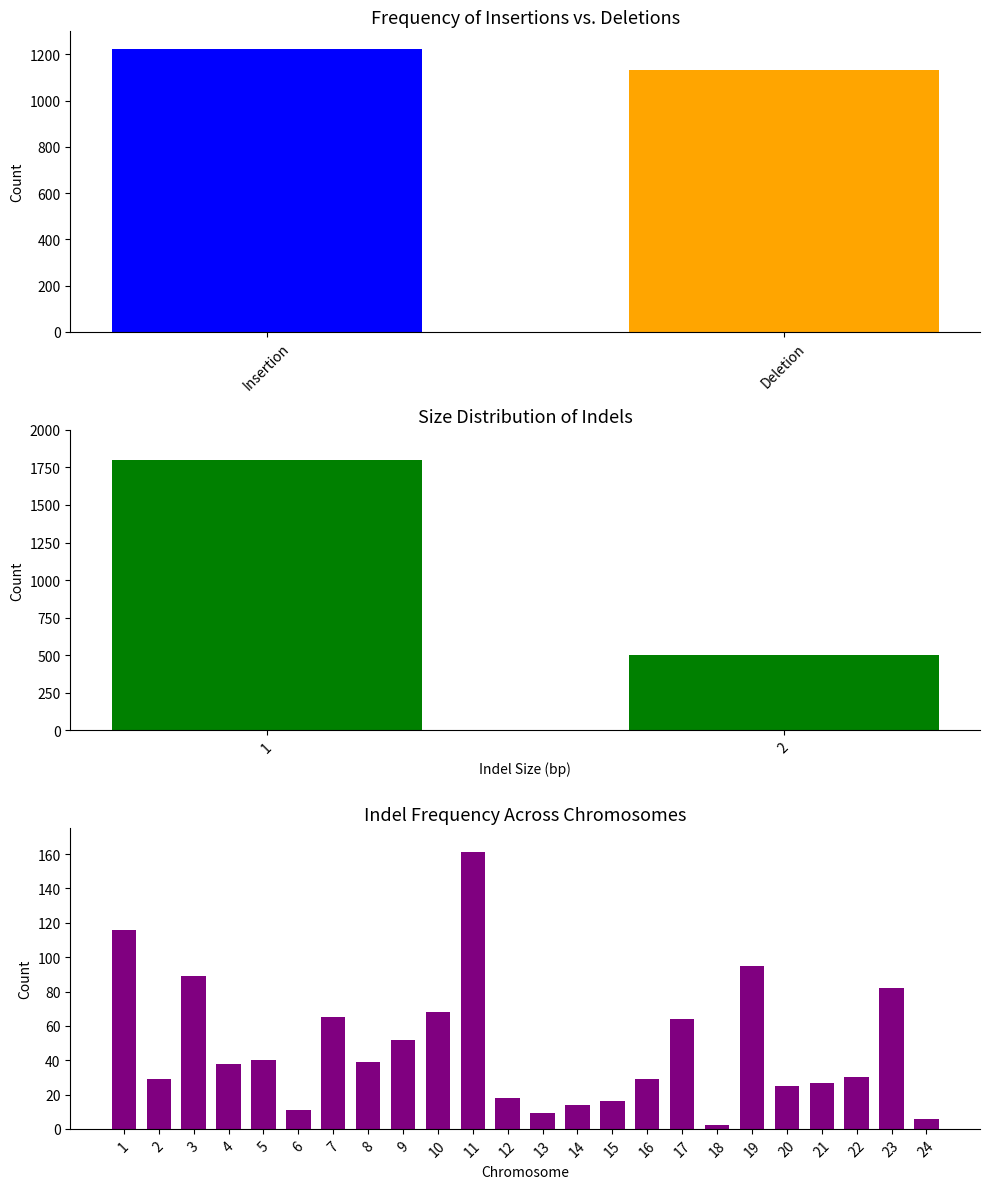

How many distinct data groups are displayed?

1